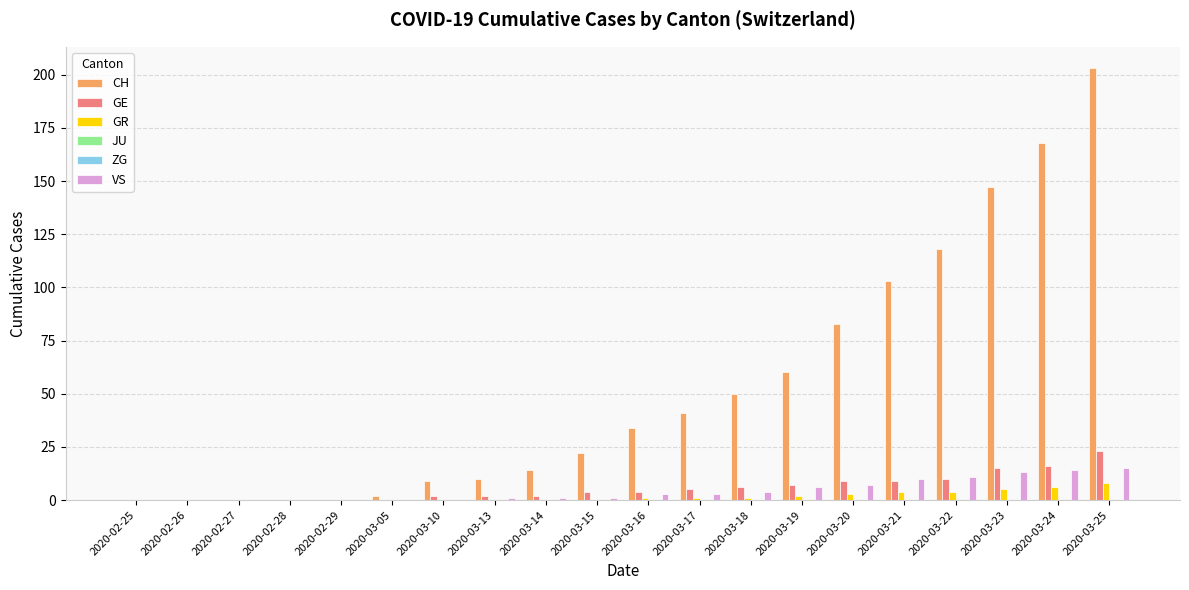

Reading right to left, list all the values displayed in this chart.

CH: 203	168	147	118	103	83	60	50	41	34	22	14	10	9	2	0	0	0	0	0
GE: 23	16	15	10	9	9	7	6	5	4	4	2	2	2	0	0	0	0	0	0
GR: 8	6	5	4	4	3	2	1	1	1	0	0	0	0	0	0	0	0	0	0
JU: 0	0	0	0	0	0	0	0	0	0	0	0	0	0	0	0	0	0	0	0
ZG: 0	0	0	0	0	0	0	0	0	0	0	0	0	0	0	0	0	0	0	0
VS: 15	14	13	11	10	7	6	4	3	3	1	1	1	0	0	0	0	0	0	0